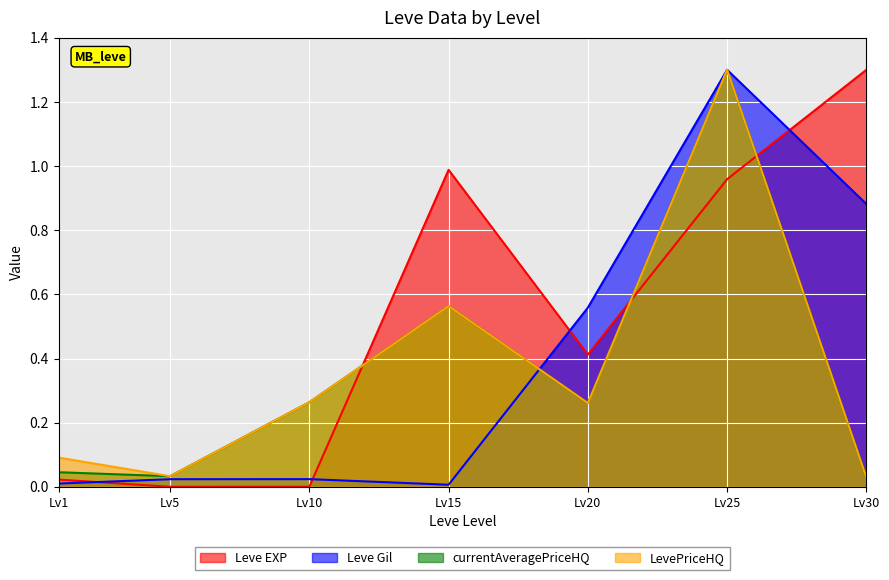

What is the sum of all currentAveragePriceHQ values?

2.5